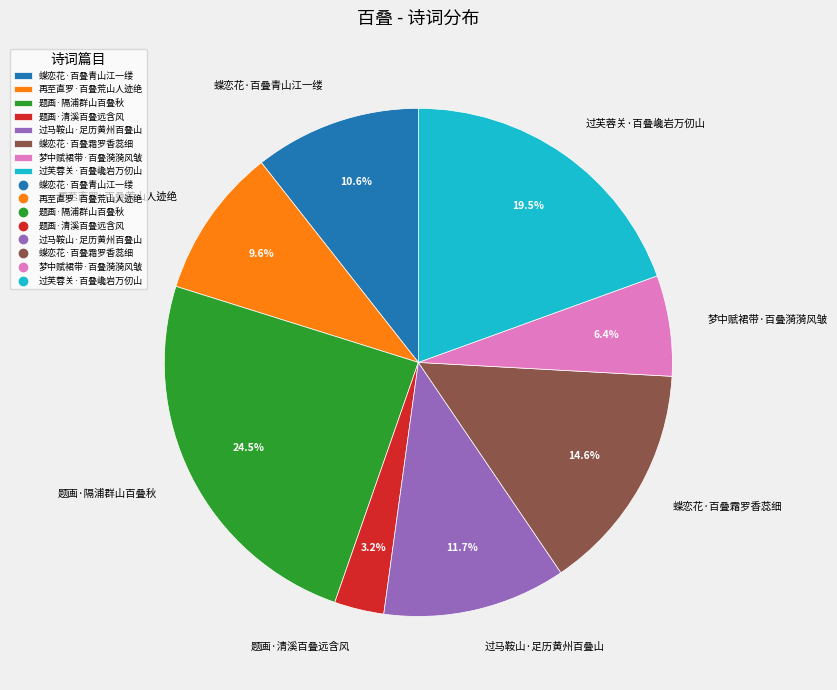

The 题画·隔浦群山百叠秋 slice represents 39% of the pie. True or false?

False